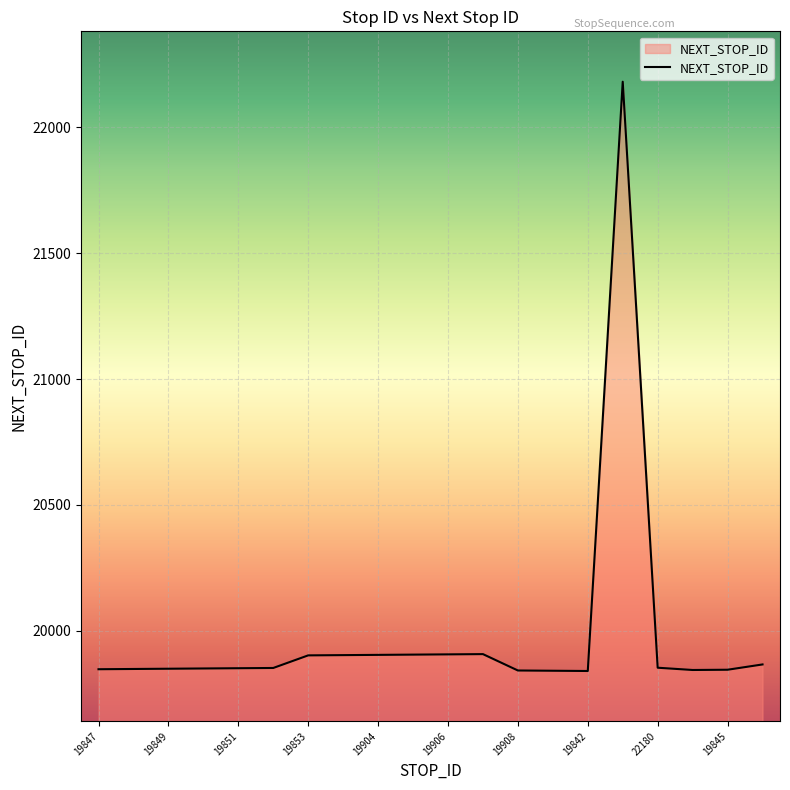

What is the maximum value shown in the chart?

22180